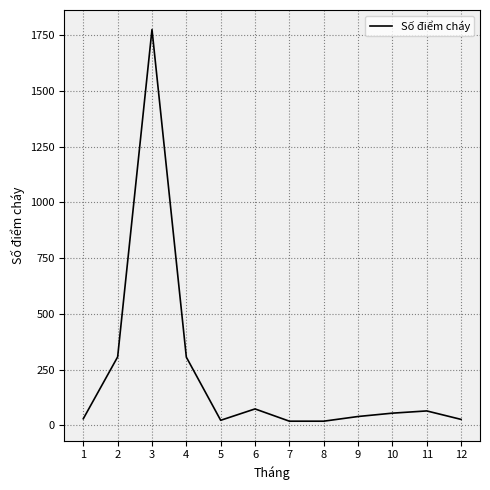

What is the smallest value displayed?

19